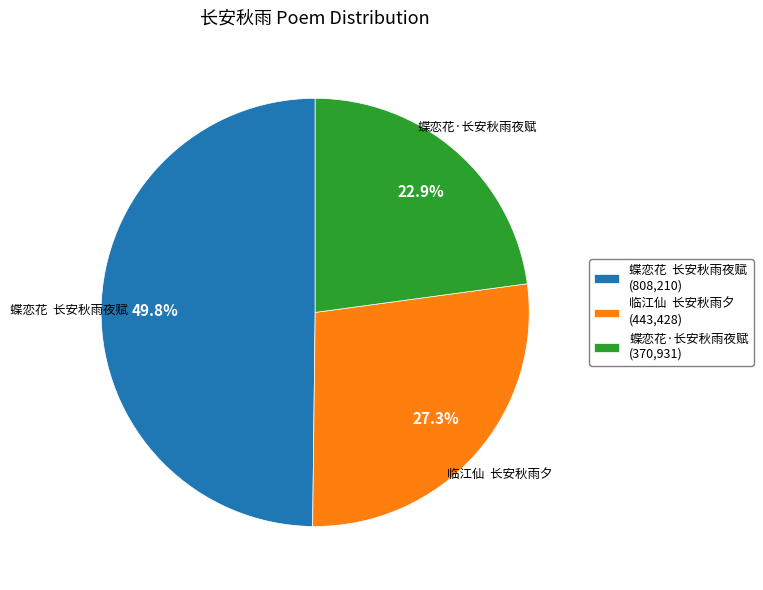

To the nearest percent, what percentage of the pie is 蝶恋花·长安秋雨夜赋?

23%